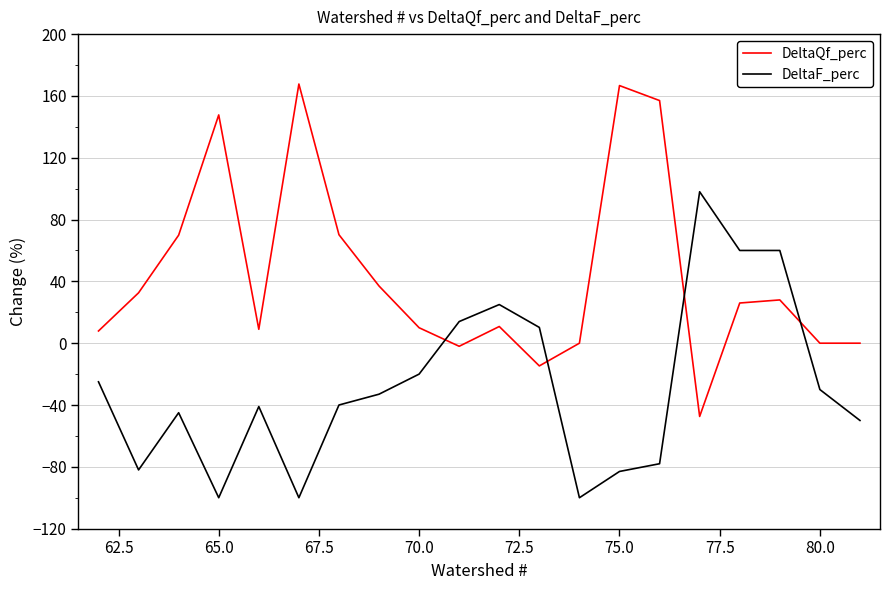

What is the highest value of the DeltaF_perc series?

98.0